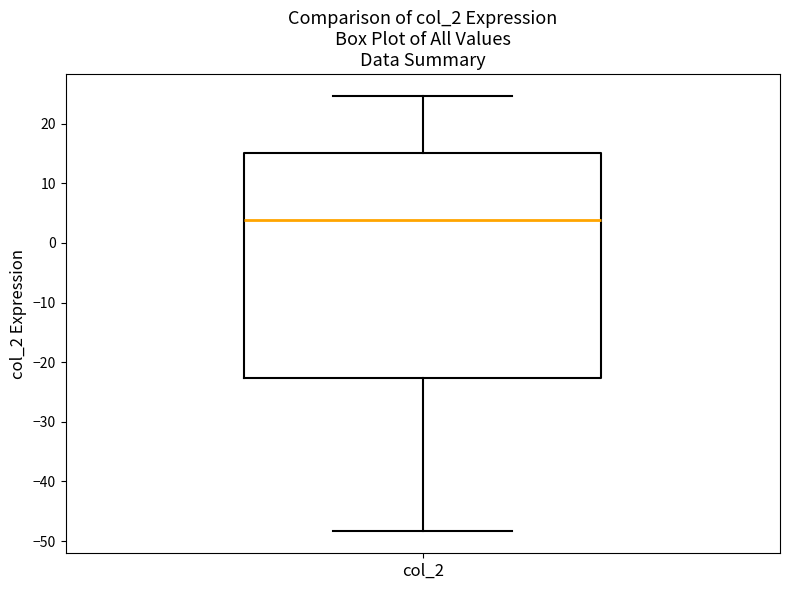

Transcribe this box plot: give where the median line is, the range the box spans, and where the two whiskers end, as read against the y-axis. The values are not printed on the chart, so give them approximately, as read against the axis.

median 4, box -23 to 15, whiskers -48 to 25